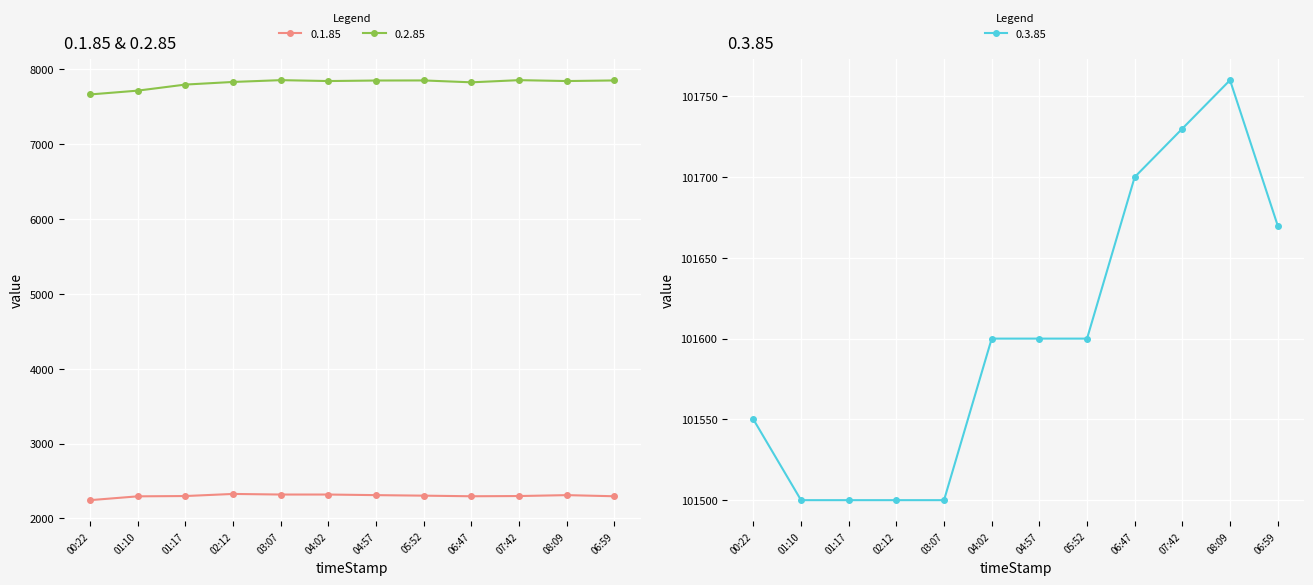

What is the difference between the 0.3.85 values at 04:02 and 01:10?

100